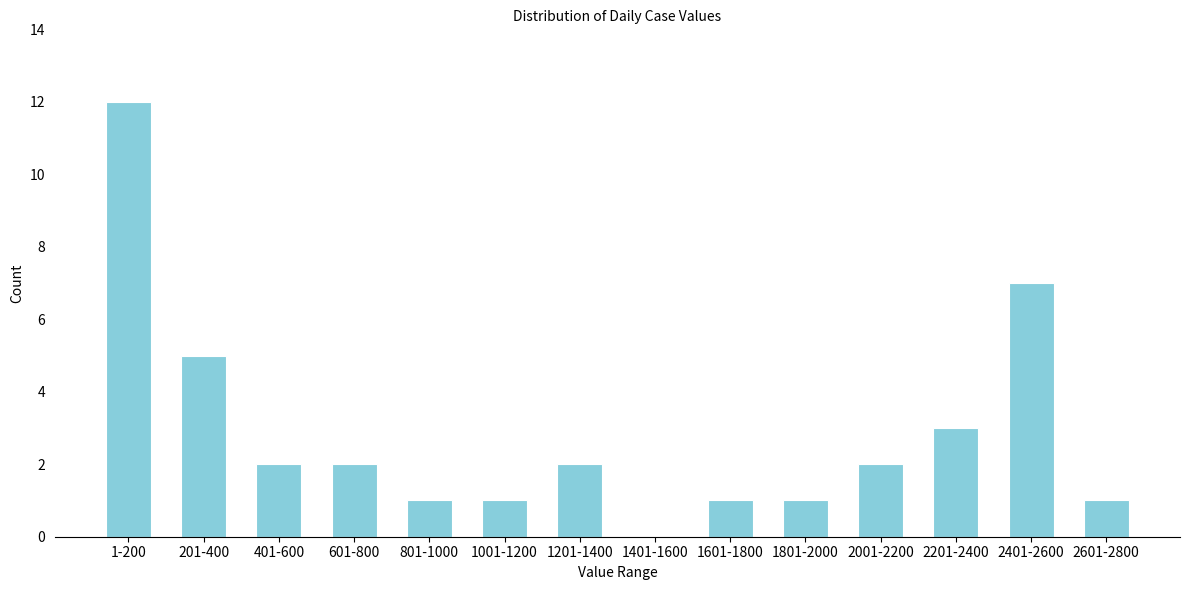

Reading left to right, list all the values displayed in this chart.

1-200=12	201-400=5	401-600=2	601-800=2	801-1000=1	1001-1200=1	1201-1400=2	1401-1600=0	1601-1800=1	1801-2000=1	2001-2200=2	2201-2400=3	2401-2600=7	2601-2800=1